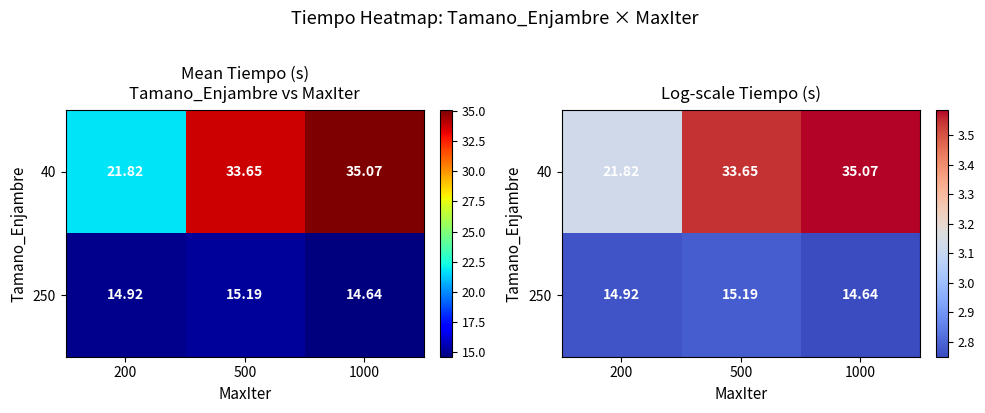

List the labels in order of 250 value, smallest first.

1000, 200, 500